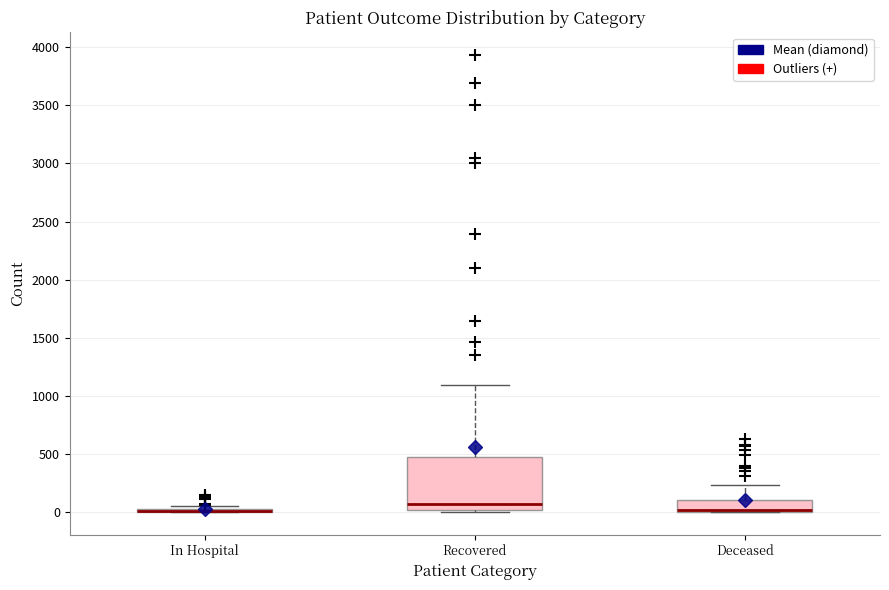

Comparing the boxes themselves (not the whiskers), which one is the tallest?

Recovered